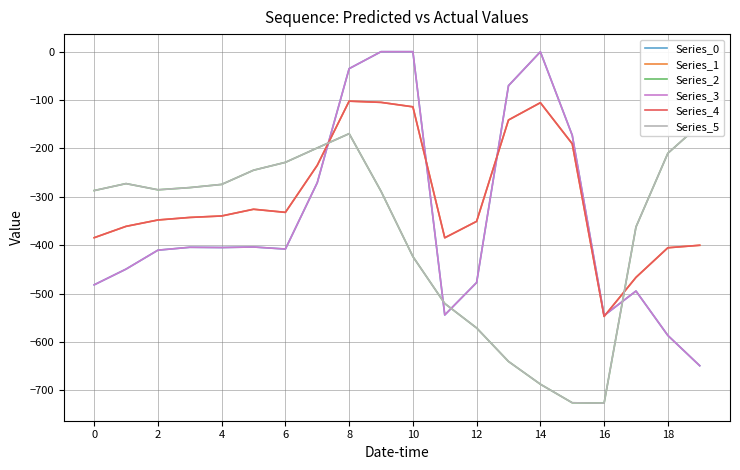

What is the value of the Series_5 point at the 18th from the left?

-362.4